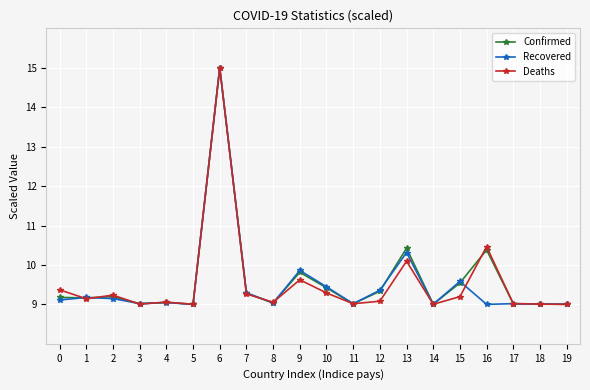

What is the maximum value for Recovered?

15.0